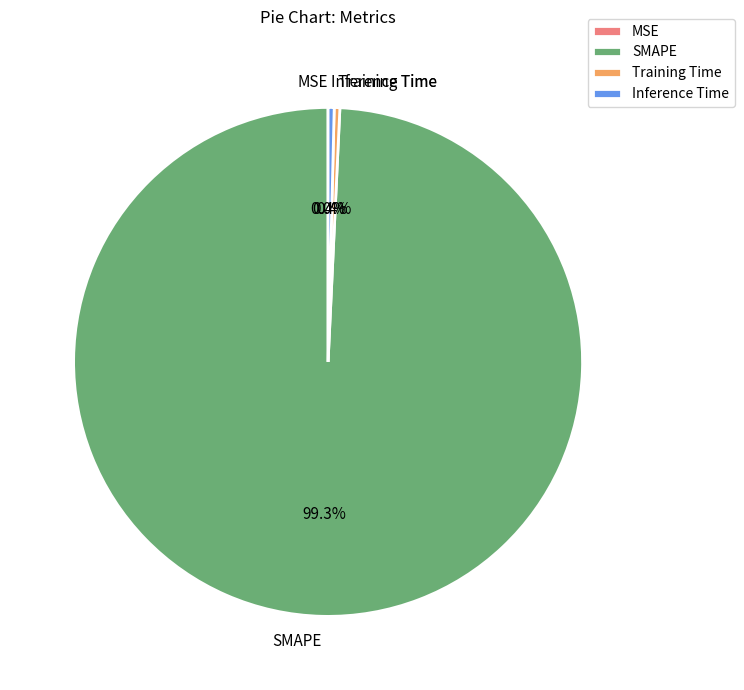

Does SMAPE account for over 50% of the chart?

Yes